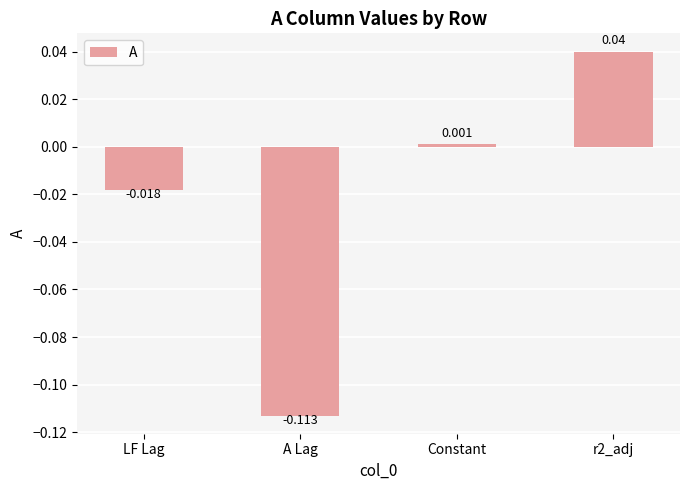

Where does the data first go above 0?

Constant